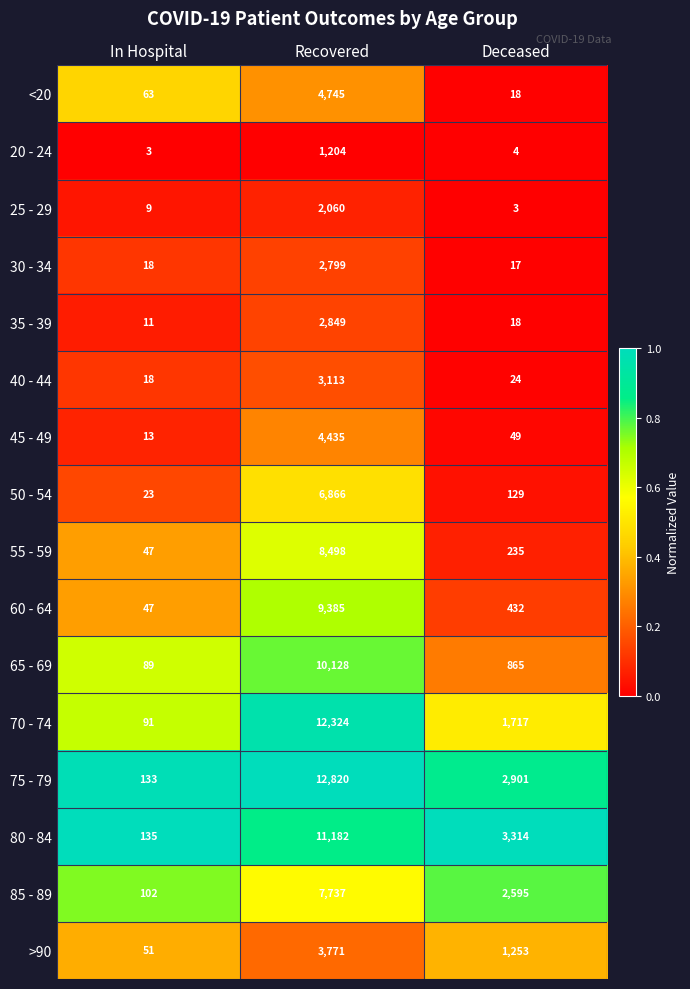

What is the sum of the 85 - 89 values at In Hospital and Deceased?

2697